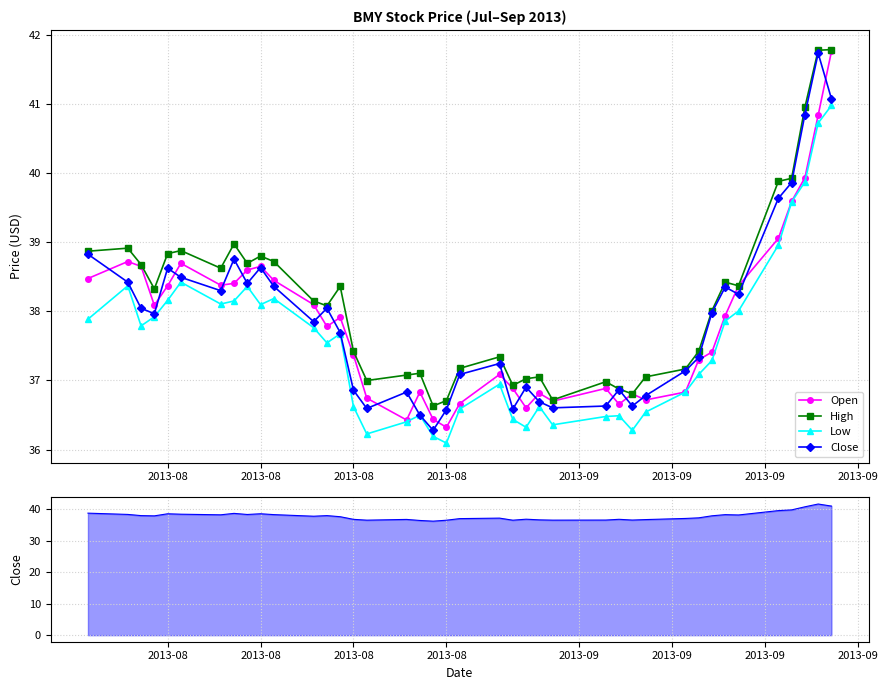

Reading left to right, list all the values displayed in this chart.

Open: 38.5	38.7	38.6	38.1	38.4	38.7	38.4	38.4	38.6	38.6	38.4	38.1	37.8	37.9	37.4	36.7	36.4	36.8	36.4	36.3	36.7	37.1	36.9	36.6	36.8	36.7	36.9	36.7	36.8	36.7	36.8	37.3	37.4	37.9	38.4	39.1	39.6	39.9	40.8	41.8
High: 38.9	38.9	38.7	38.3	38.8	38.9	38.6	39.0	38.7	38.8	38.7	38.1	38.1	38.4	37.4	37.0	37.1	37.1	36.6	36.7	37.2	37.3	36.9	37.0	37.1	36.7	37.0	36.9	36.8	37.1	37.2	37.4	38.0	38.4	38.4	39.9	39.9	41.0	41.8	41.8
Low: 37.9	38.4	37.8	37.9	38.2	38.4	38.1	38.1	38.4	38.1	38.2	37.8	37.5	37.7	36.6	36.2	36.4	36.5	36.2	36.1	36.6	36.9	36.4	36.3	36.6	36.4	36.5	36.5	36.3	36.5	36.8	37.1	37.3	37.9	38.0	39.0	39.6	39.9	40.7	41.0
Close: 38.8	38.4	38.0	38.0	38.6	38.5	38.3	38.8	38.4	38.6	38.4	37.9	38.0	37.7	36.9	36.6	36.8	36.5	36.3	36.6	37.1	37.2	36.6	36.9	36.7	36.6	36.6	36.9	36.6	36.8	37.1	37.3	38.0	38.4	38.2	39.6	39.9	40.8	41.7	41.1